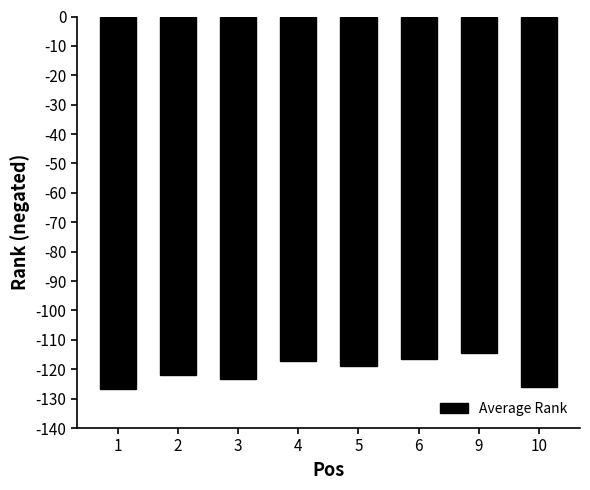

The value at 2 is -122.0. True or false?

True